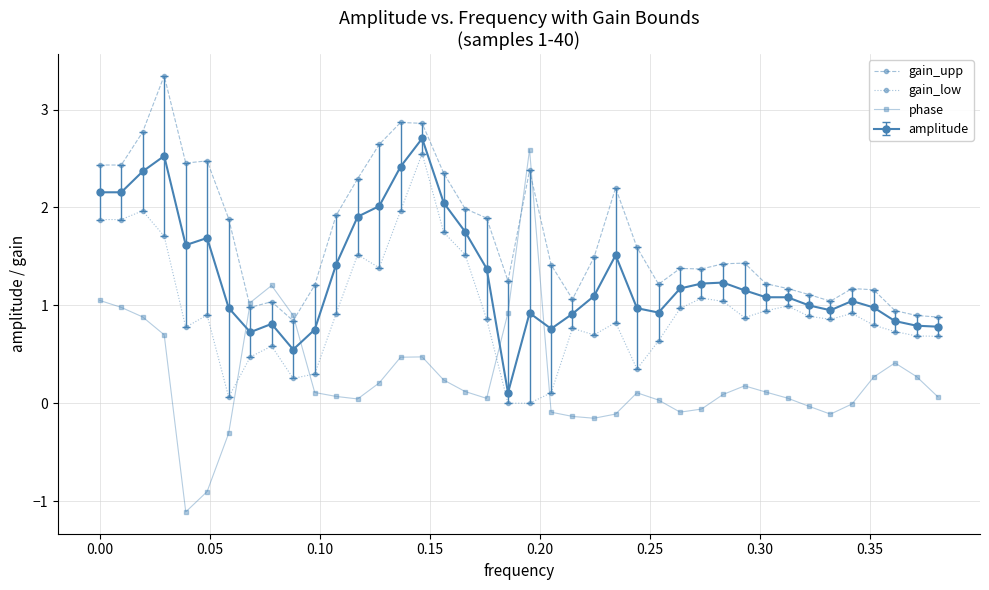

True or false: phase has more than 2 points higher than both neighbors.

True